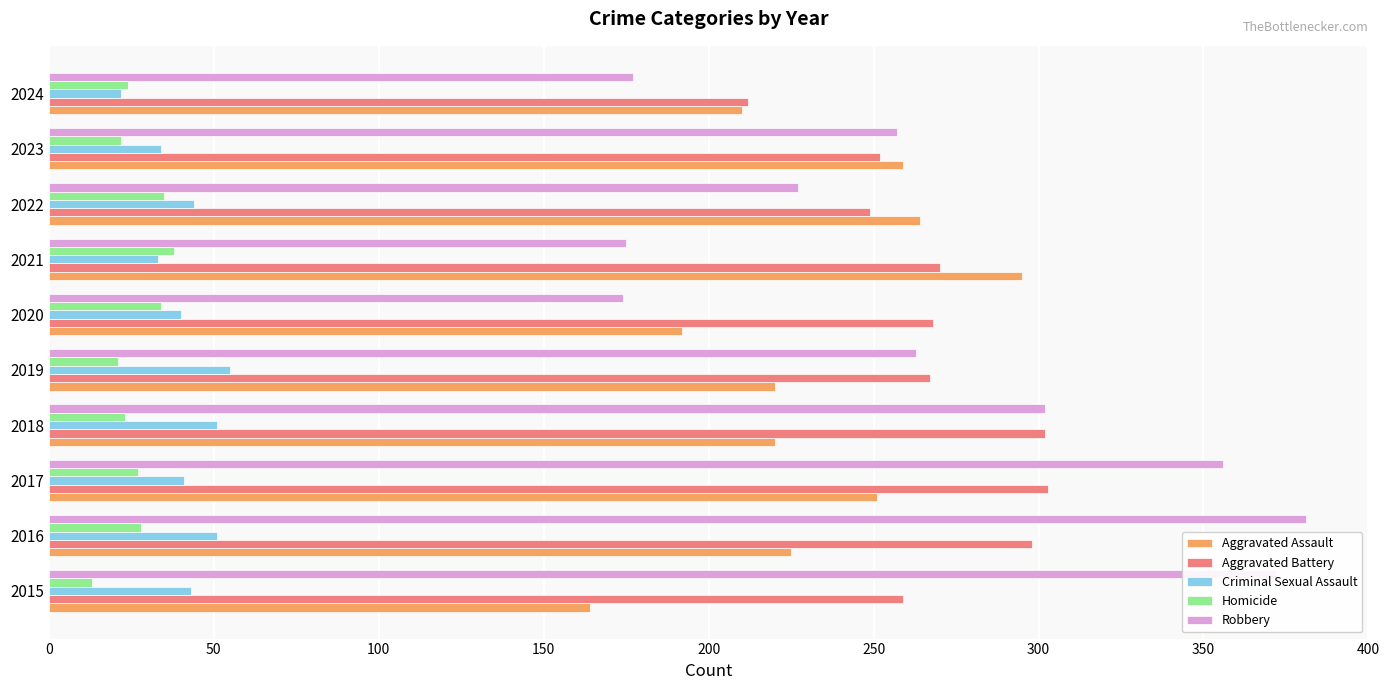

List the series in order of their peak value, highest first.

Robbery, Aggravated Battery, Aggravated Assault, Criminal Sexual Assault, Homicide